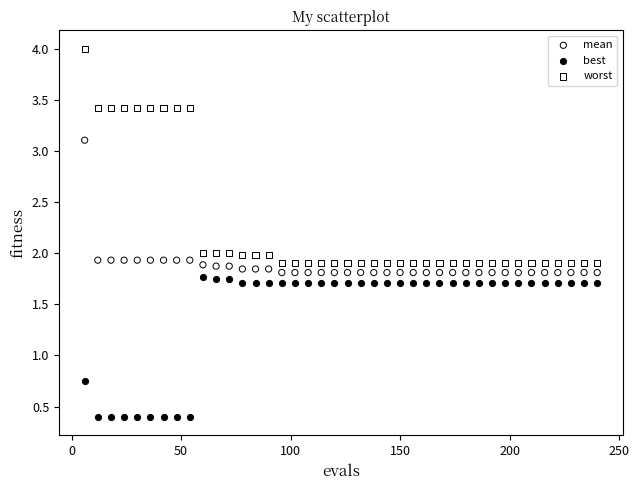

Which series contains the highest Y value?

worst